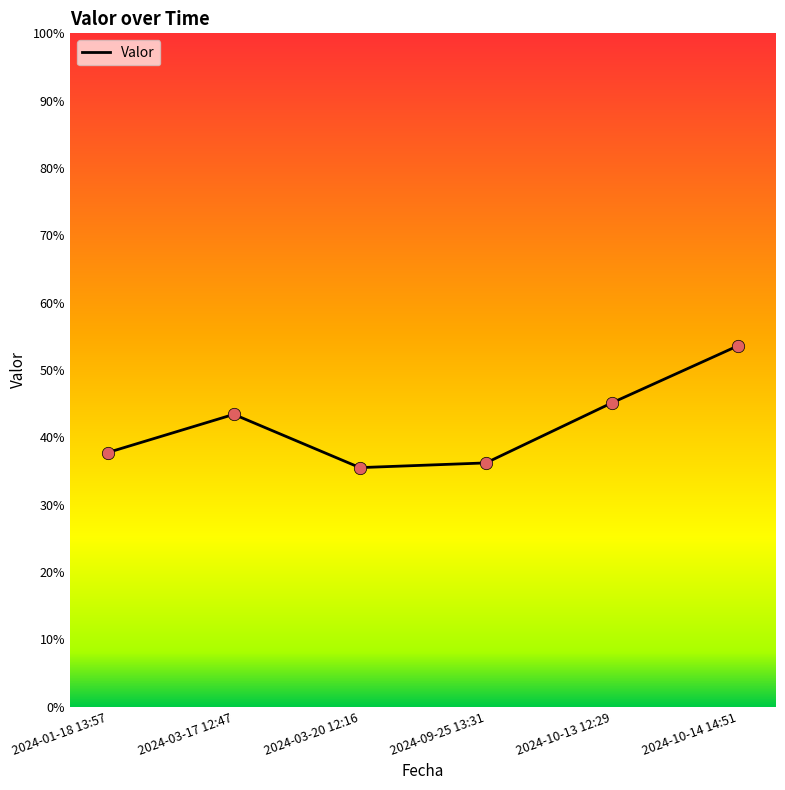

Approximately how many times larger is the value at 2024-03-17 12:47 compared to 2024-10-14 14:51?

0.8